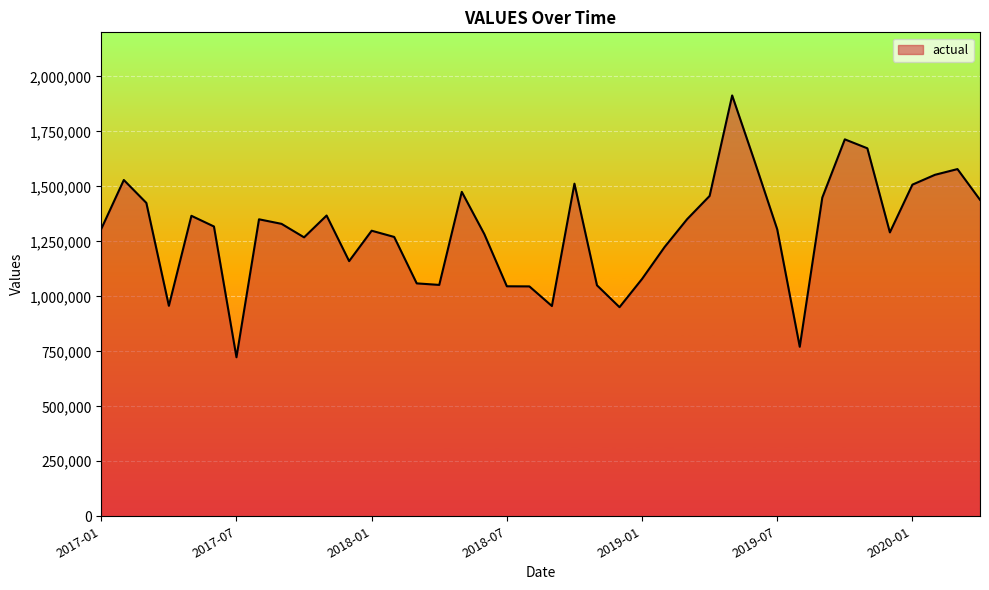

How many categories are shown in the chart?

40